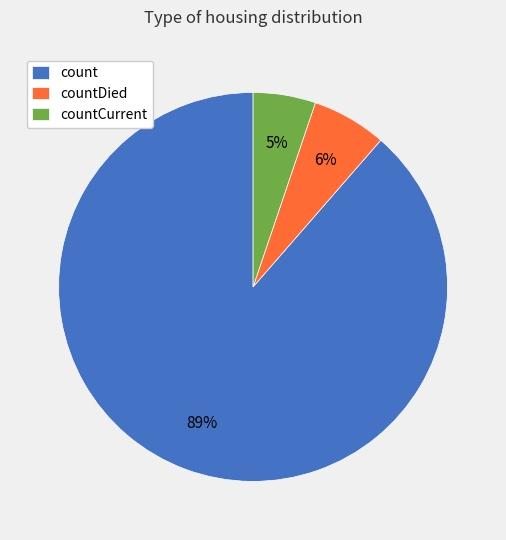

True or false: countCurrent accounts for 14% of the total.

False